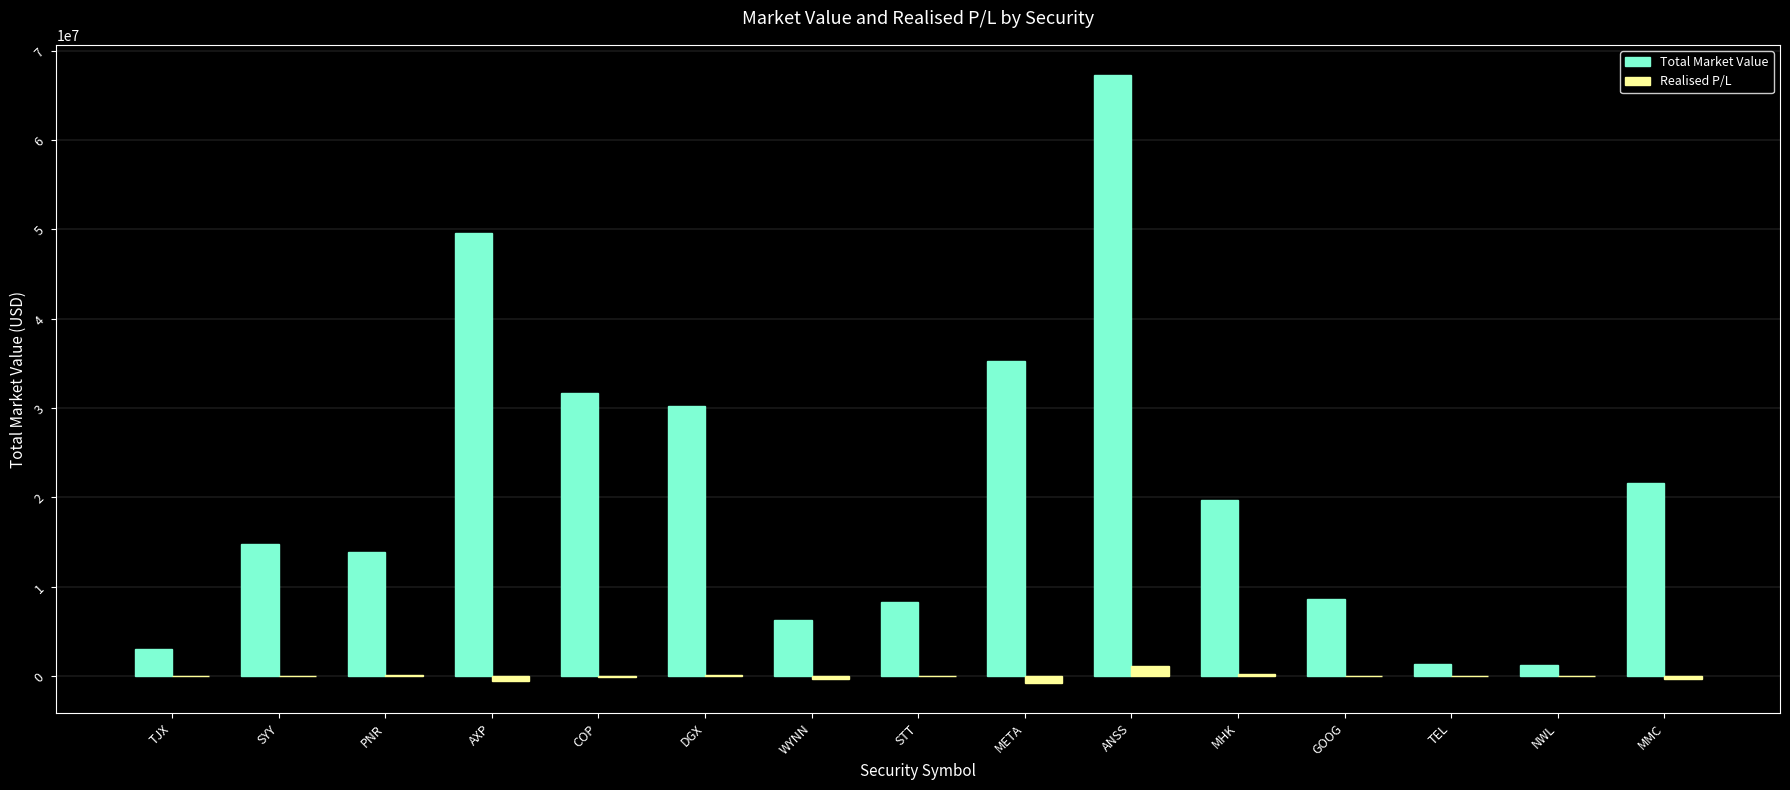

Where does the Total Market Value series first go above 14814484?

SYY